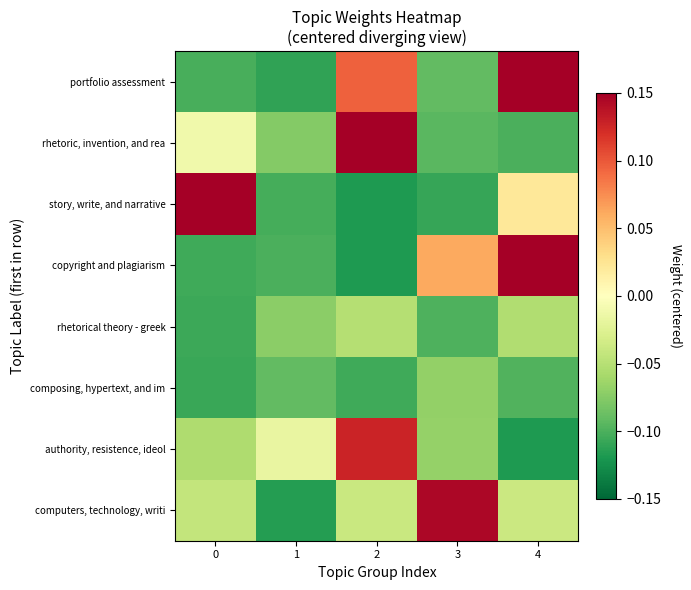

Reading left to right, transcribe all the data shown in this chart.

portfolio assessment: 0=-0.1	1=-0.1	2=0.1	3=-0.1	4=0.7
rhetoric, invention, and rea: 0=-0.0	1=-0.1	2=0.9	3=-0.1	4=-0.1
story, write, and narrative: 0=0.2	1=-0.1	2=-0.1	3=-0.1	4=0.0
copyright and plagiarism: 0=-0.1	1=-0.1	2=-0.1	3=0.1	4=0.4
rhetorical theory - greek: 0=-0.1	1=-0.1	2=-0.1	3=-0.1	4=-0.1
composing, hypertext, and im: 0=-0.1	1=-0.1	2=-0.1	3=-0.1	4=-0.1
authority, resistence, ideol: 0=-0.1	1=-0.0	2=0.1	3=-0.1	4=-0.1
computers, technology, writi: 0=-0.0	1=-0.1	2=-0.0	3=0.1	4=-0.0